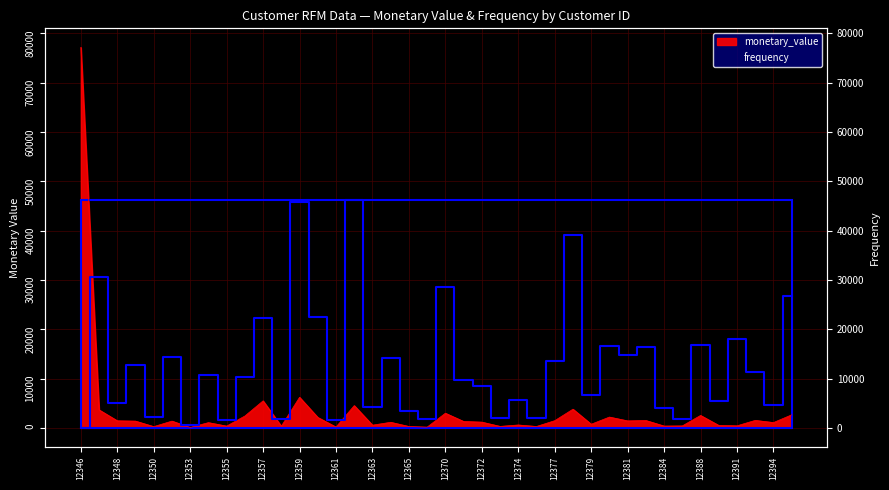

Where is the first local minimum for monetary_value?

12350